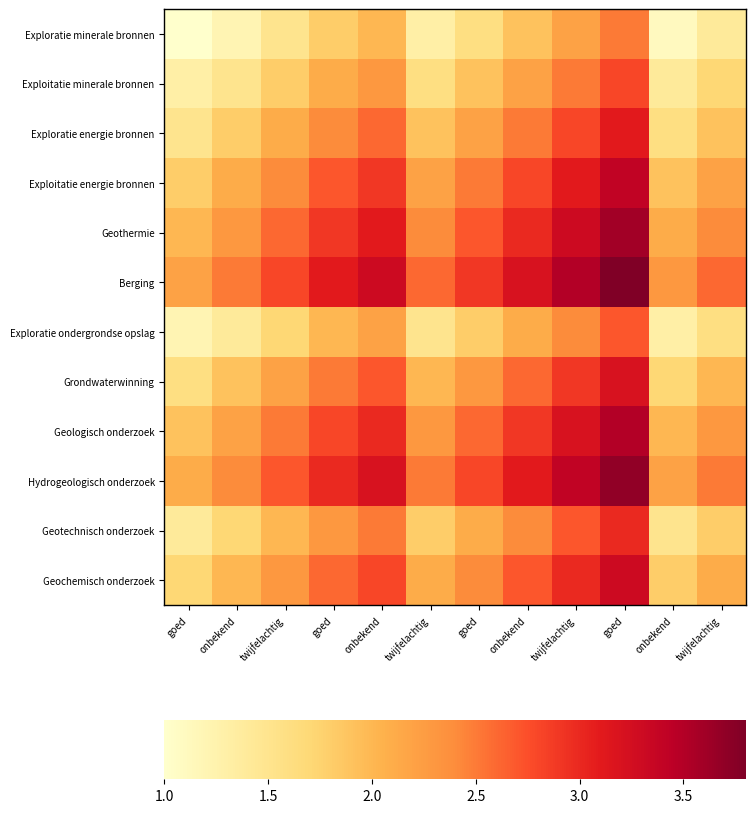

At how many categories does at least one series exceed 2?

12